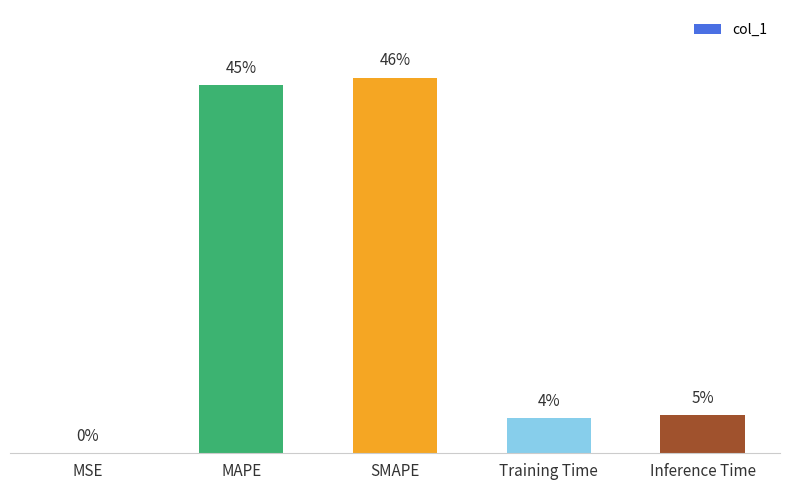

The value at MAPE is 1.7. True or false?

False